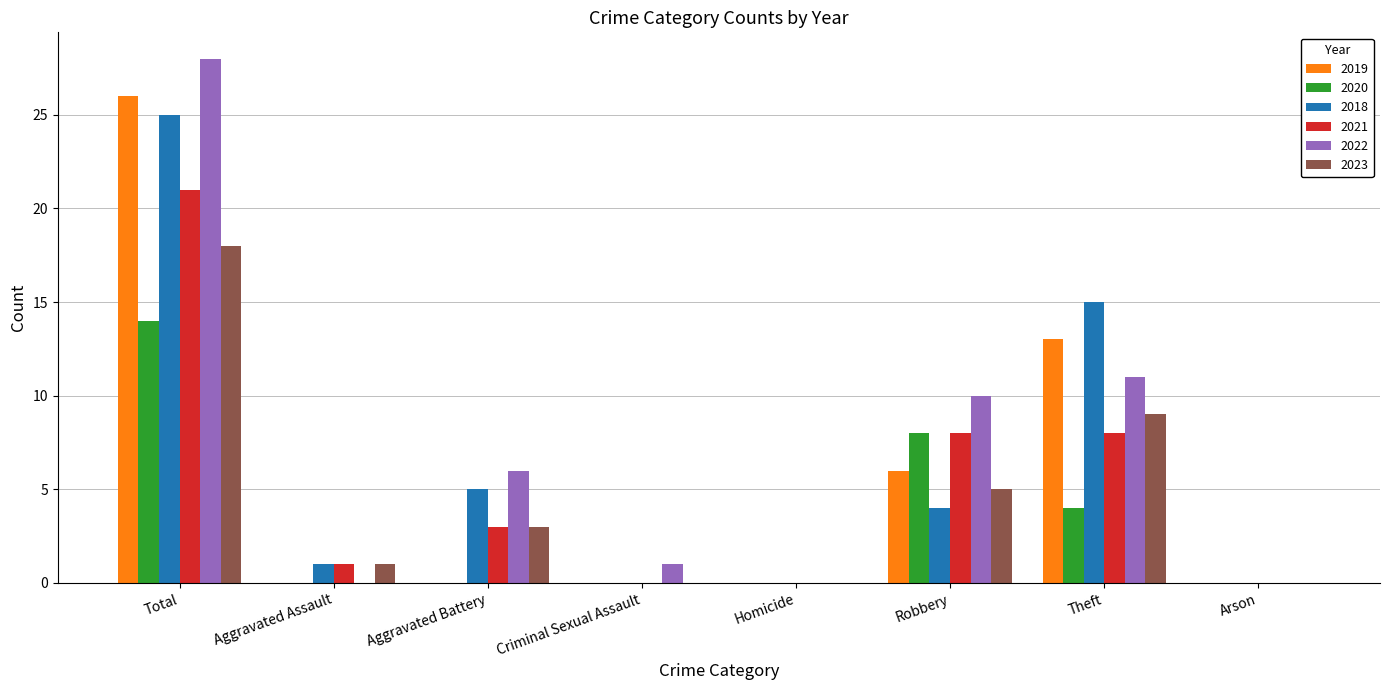

What is the sum of the 2021 values at Aggravated Assault and Aggravated Battery?

4